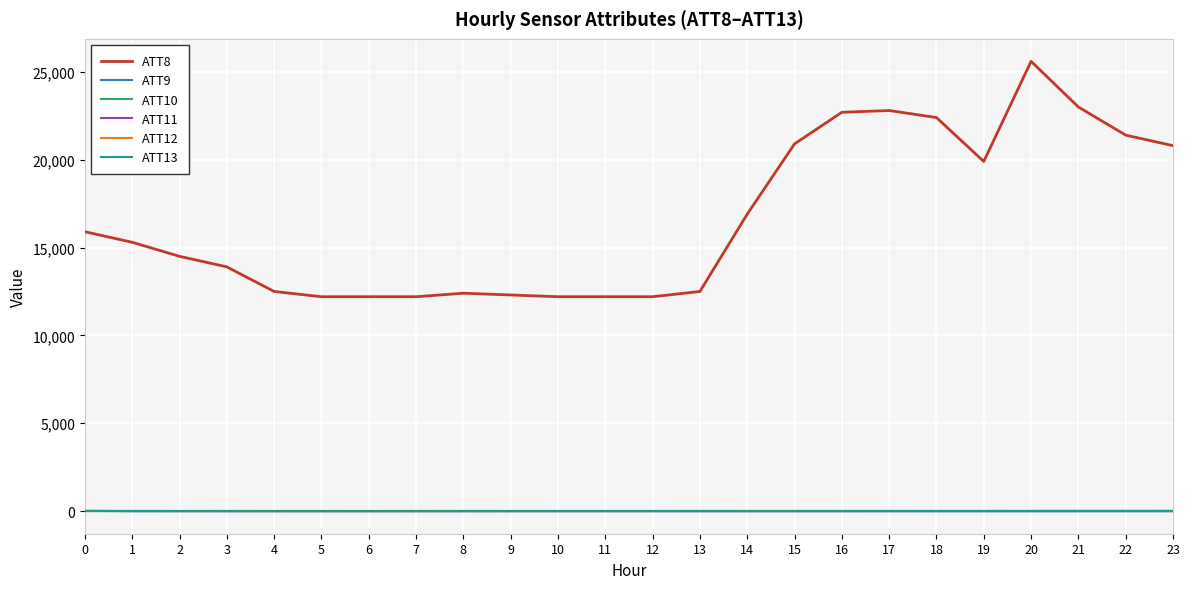

What is the minimum value shown in the chart?

-10.0